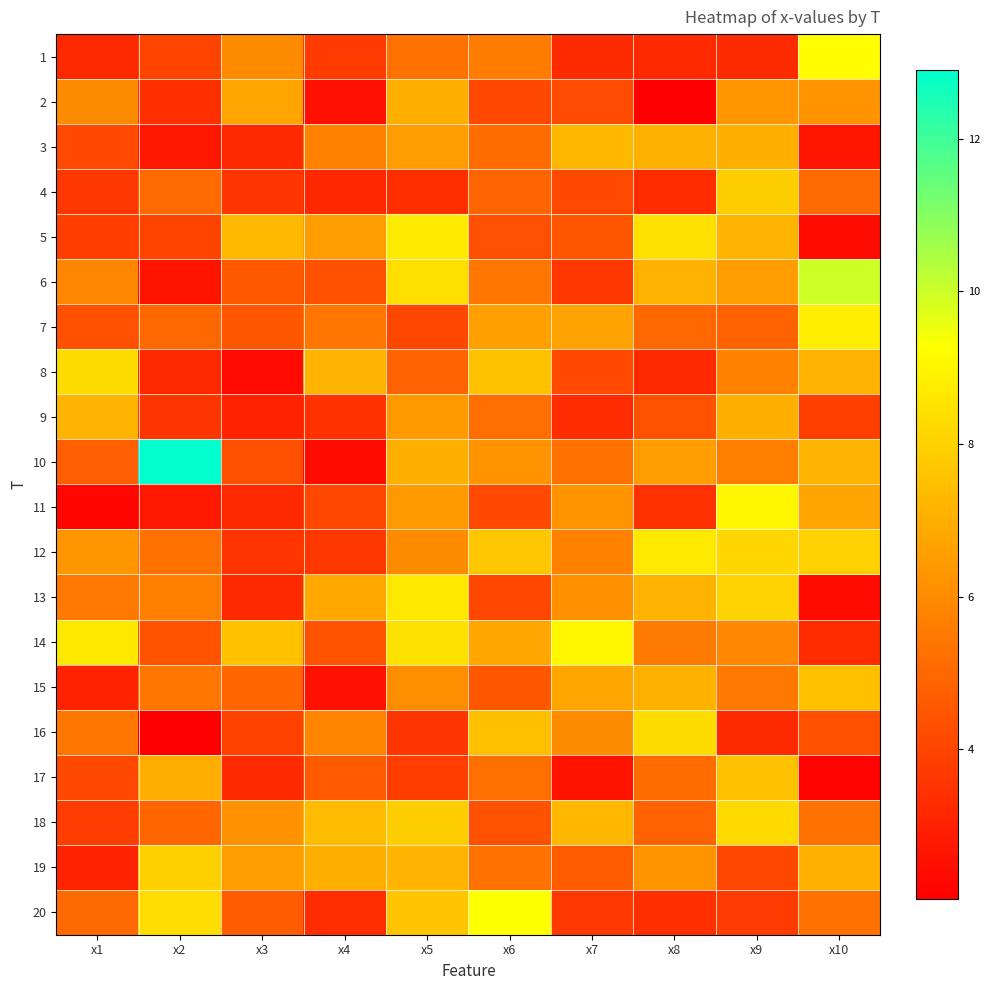

Which series has the largest range (max minus min)?

10